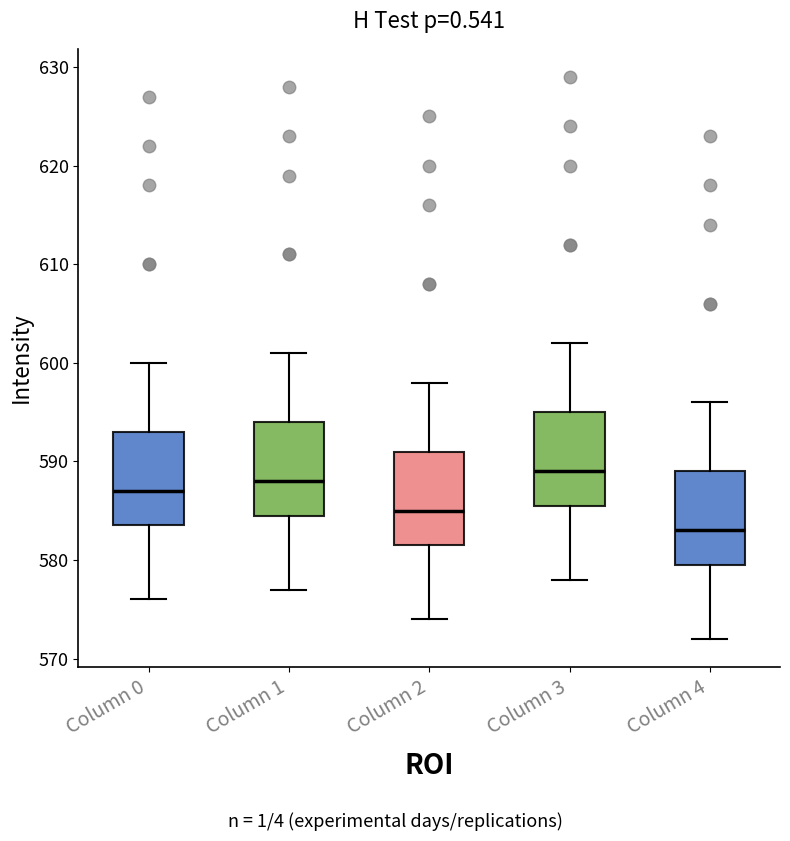

Where does the upper whisker of the box for Column 3 end on the y-axis? The values are not printed on the chart, so give them approximately, as read against the axis.

602